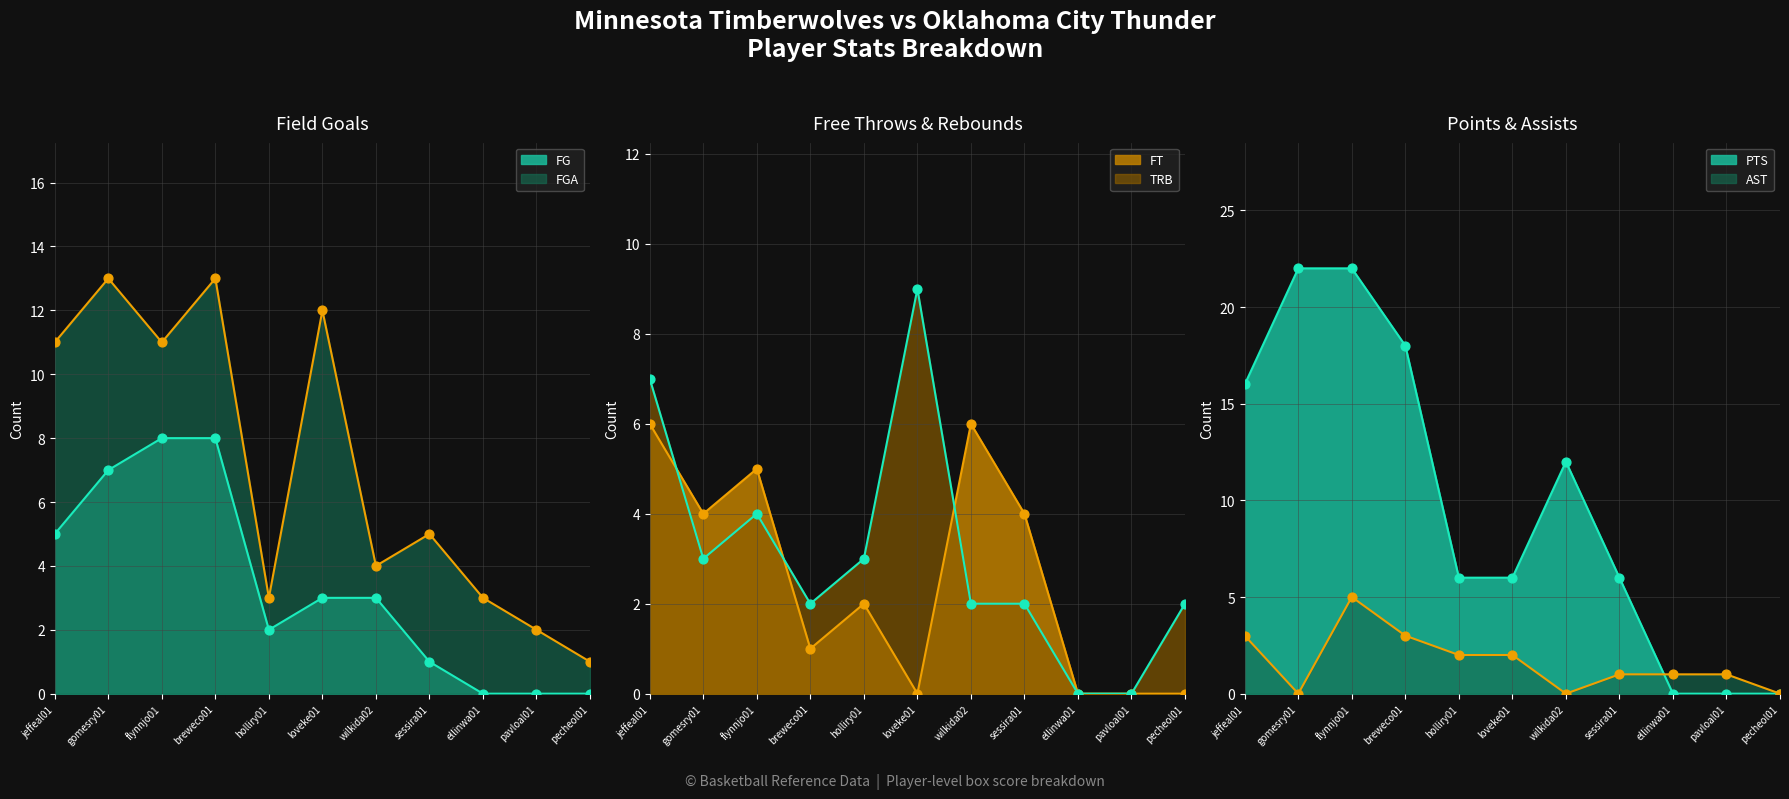

What are all the series names shown in the legend?

FG, PTS, FGA, AST, FT, TRB